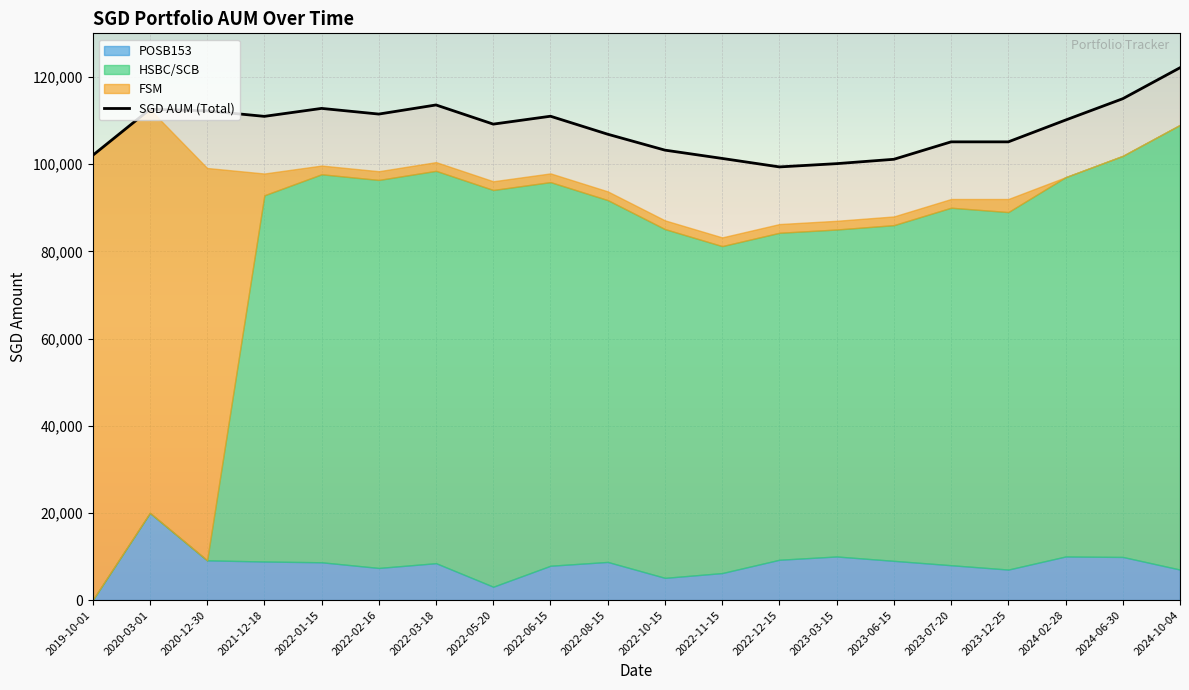

The value at 2024-10-04 is 122108.5. True or false?

True